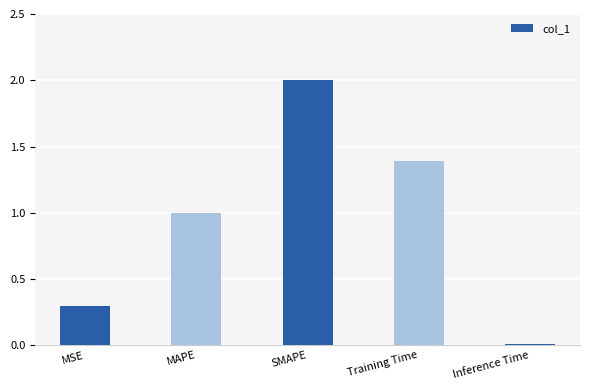

What is the maximum value shown in the chart?

2.0